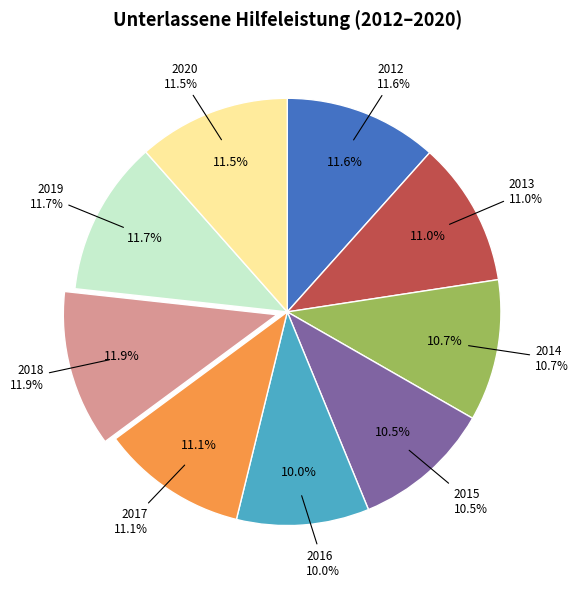

Is it true that 2014 is 20% of the pie?

False